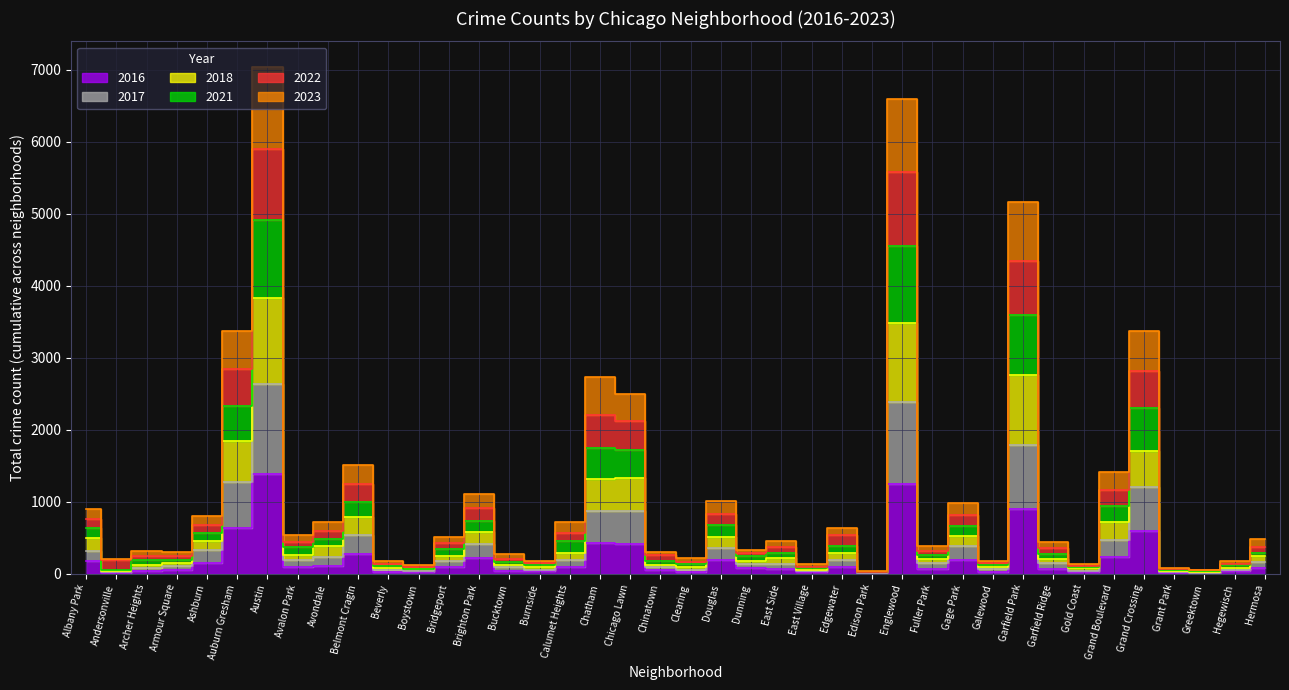

True or false: 2023 has a value of 768 at Bridgeport.

False